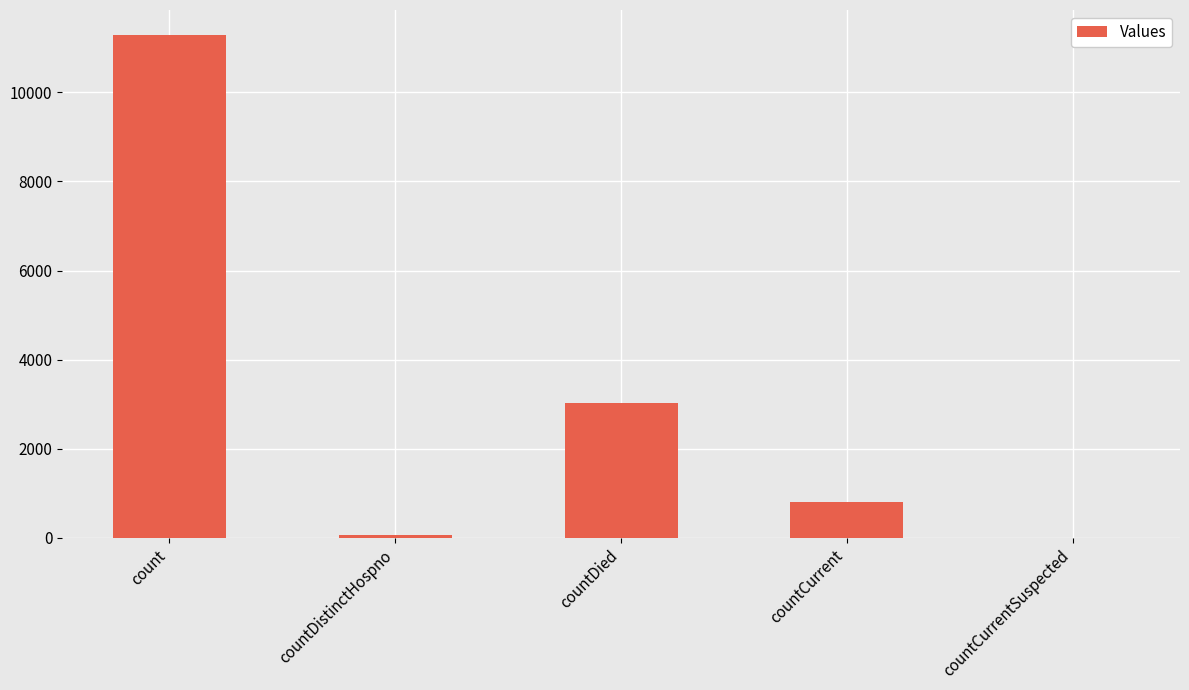

The chart shows a value of 4794 at countDied. True or false?

False